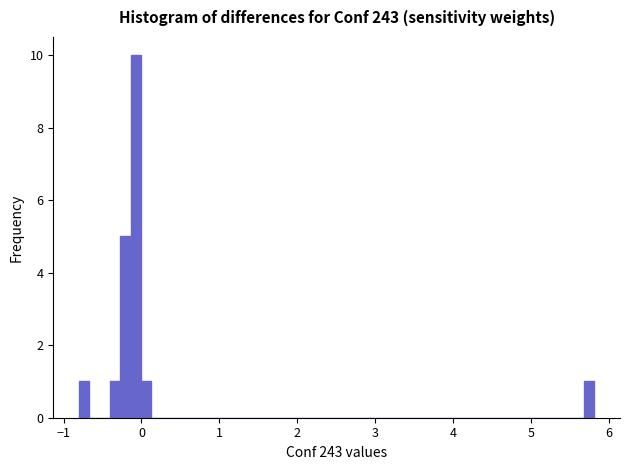

Around what value on the x-axis is the tallest bar? Give the approximate position of its centre, as read against the axis.

-0.1